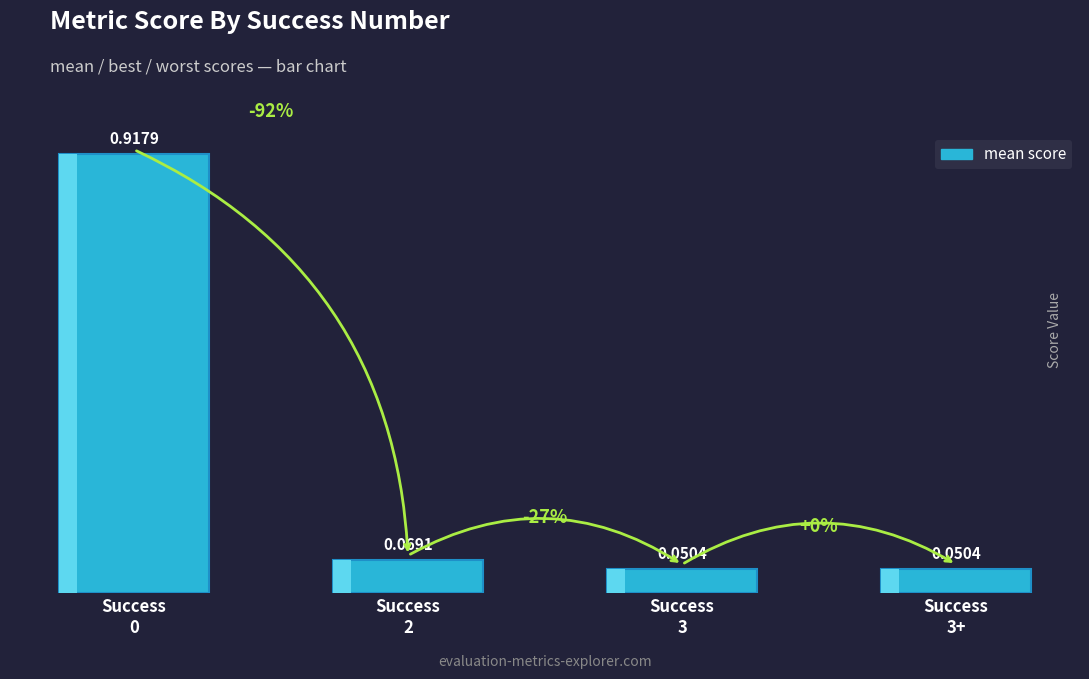

What is the value of the 1st bar from the left?

0.9